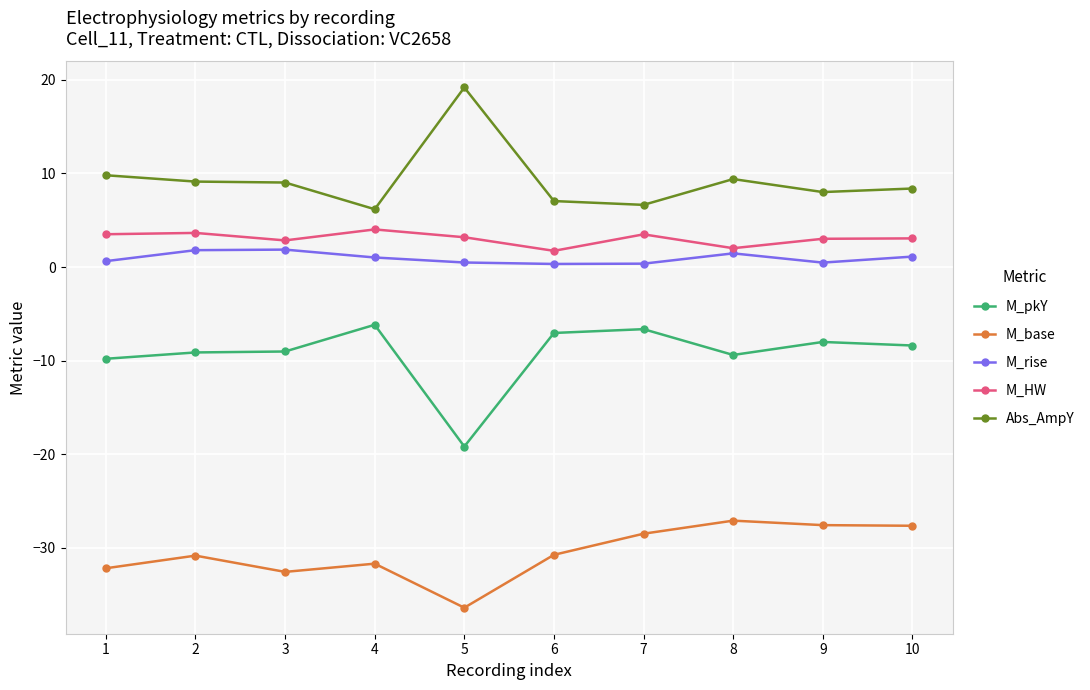

At 9, list the series in order from largest to smallest.

Abs_AmpY, M_HW, M_rise, M_pkY, M_base